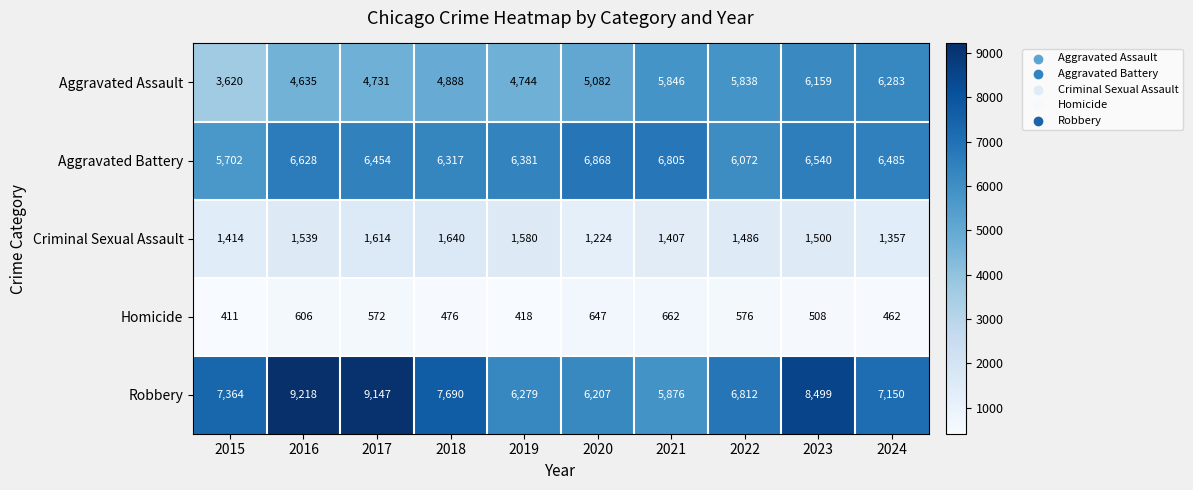

What is the sum of the Aggravated Assault values at 2017 and 2015?

8351